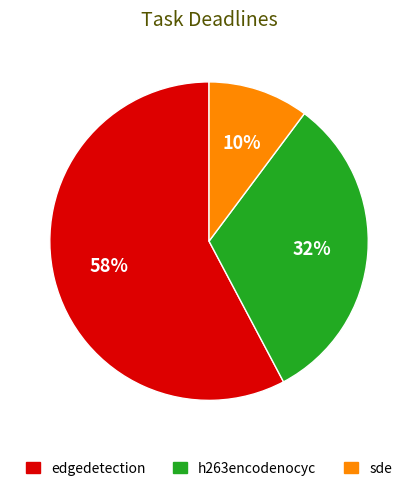

True or false: edgedetection accounts for 65% of the total.

False